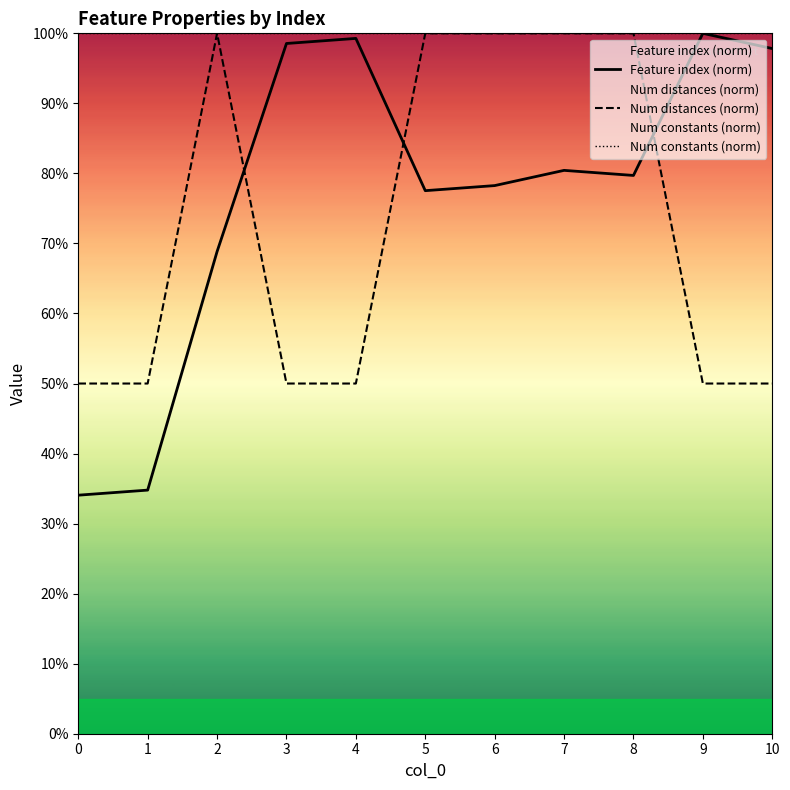

At how many categories does at least one series exceed 0?

11